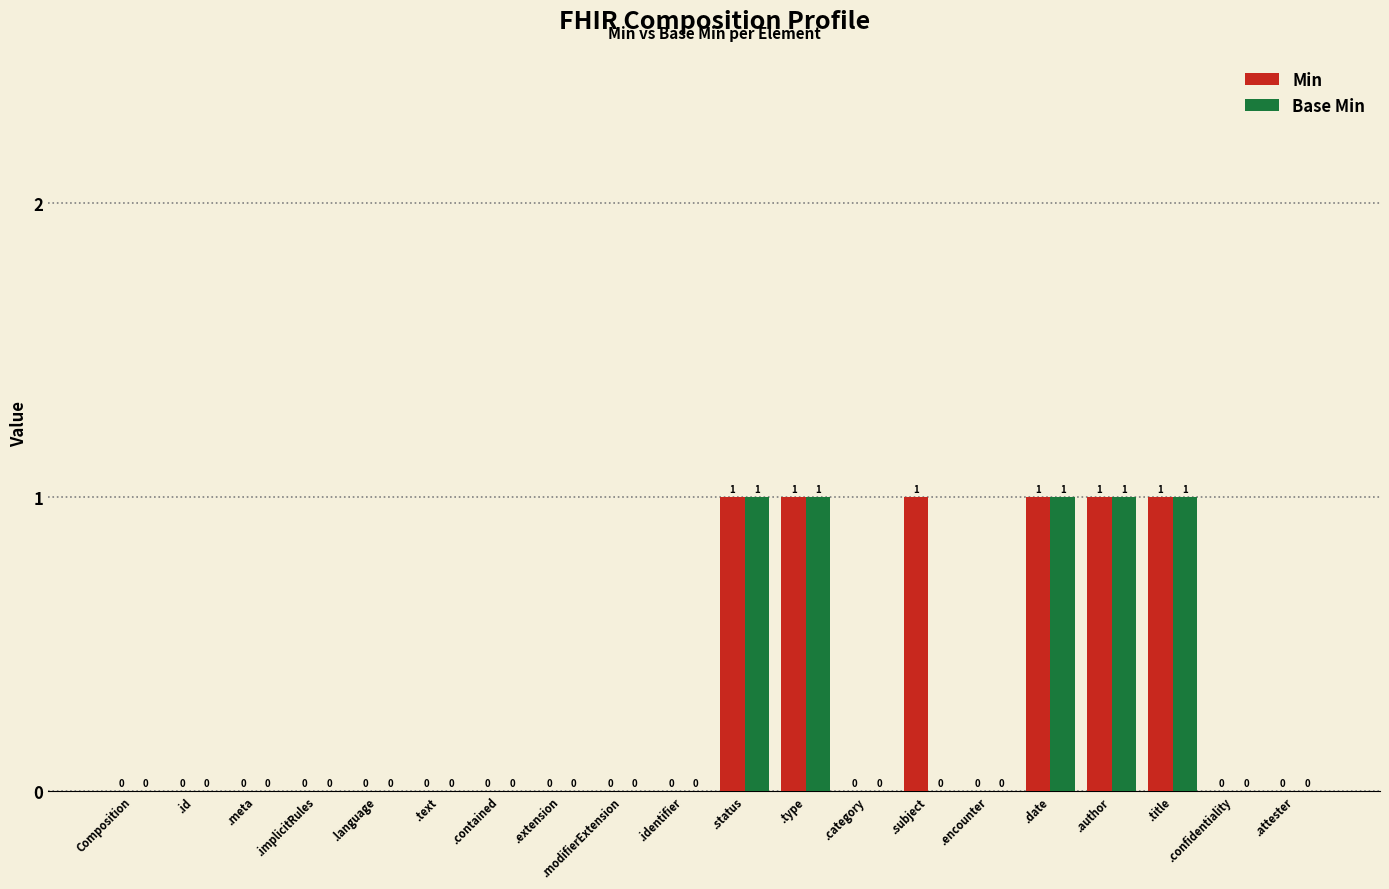

How many categories are shown in the chart?

20